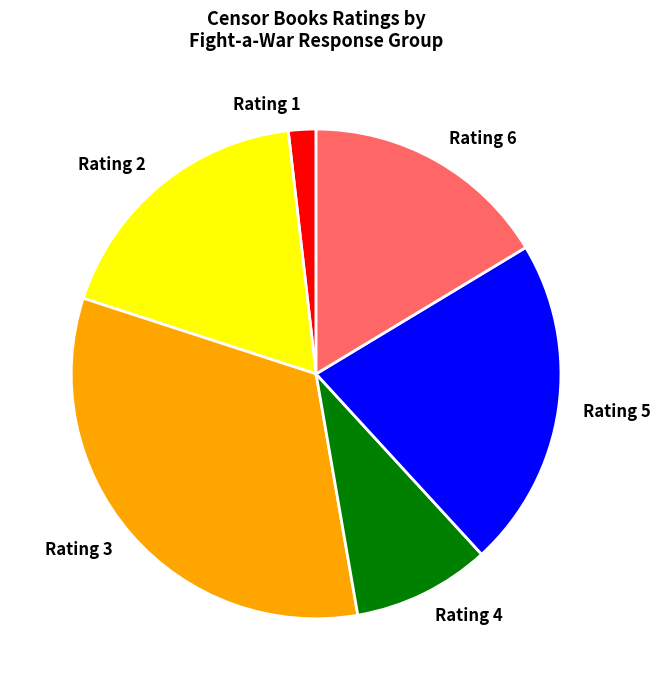

Is it true that Rating 2 is 18% of the pie?

True